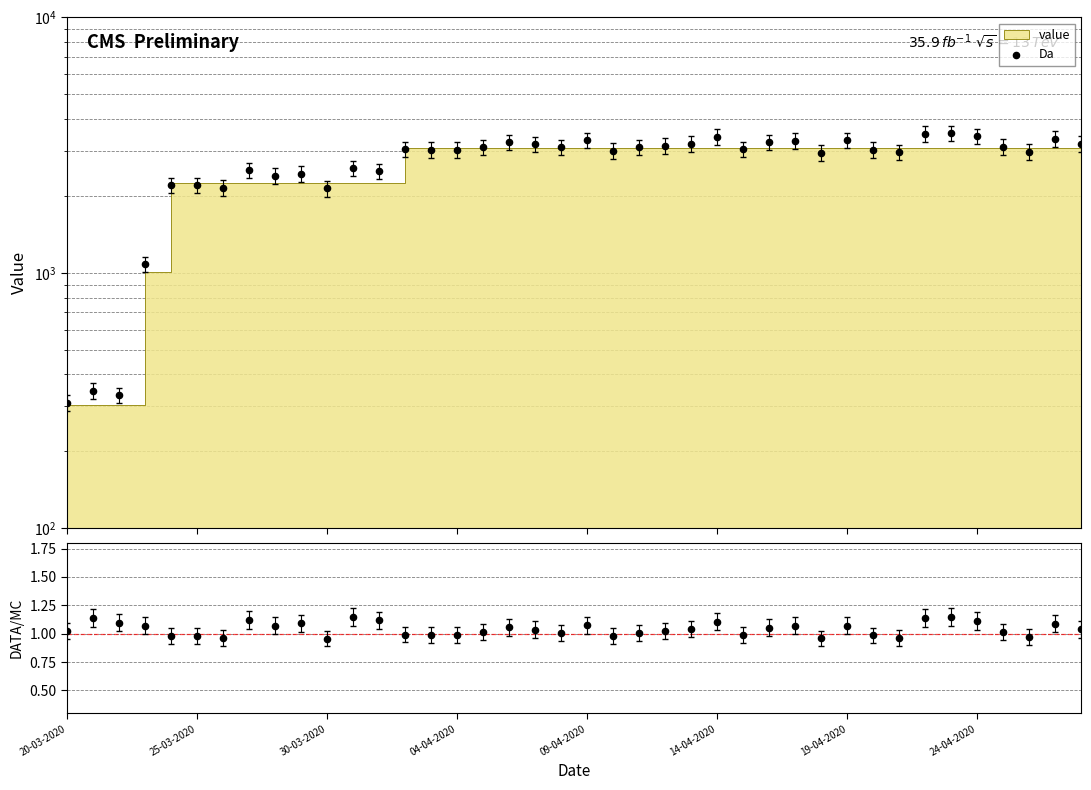

Which series has the widest spread of Y values?

Da